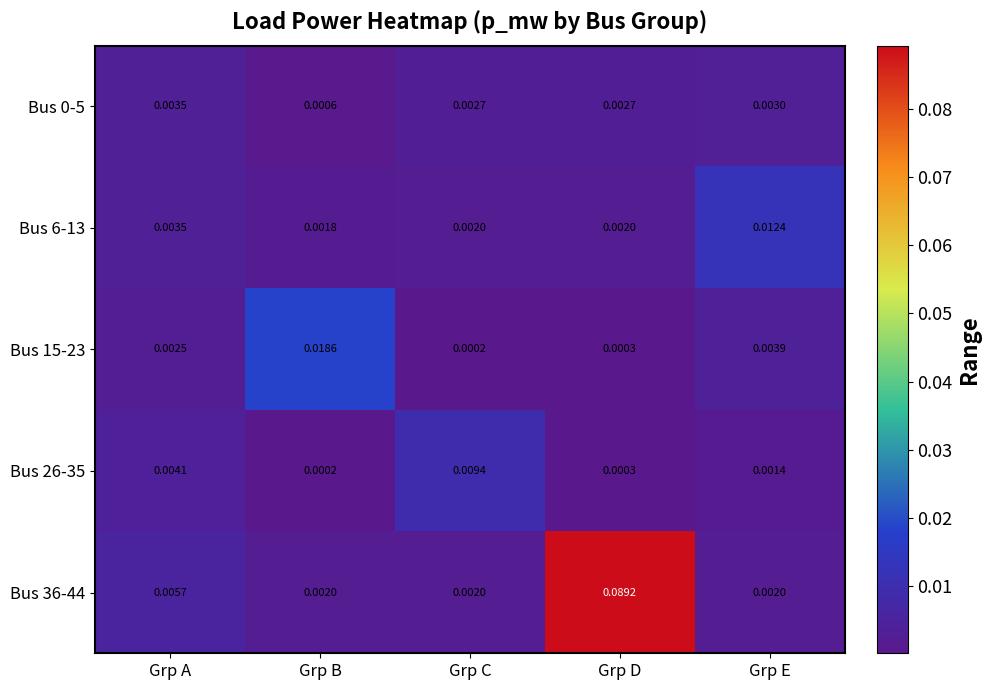

At which label does Bus 0-5 reach its peak?

Grp A